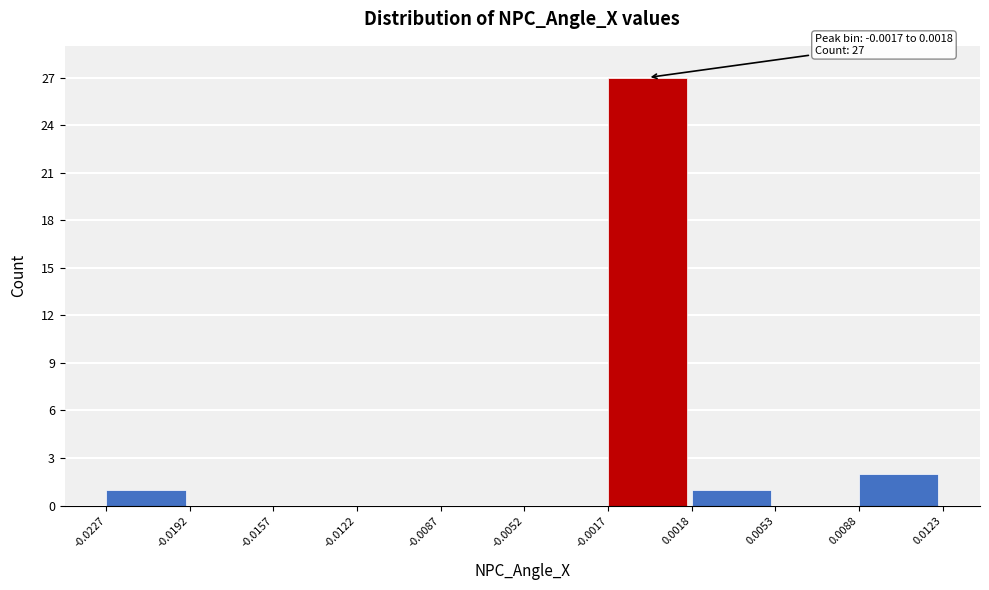

Which range on the x-axis has the tallest bar?

-0.0017 to 0.0018